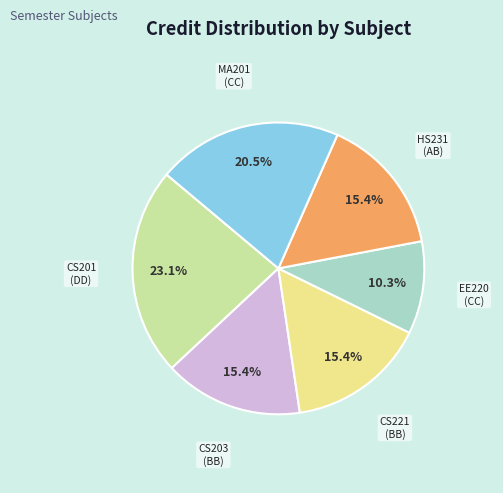

What percentage is NOT represented by EE220?

89.7%